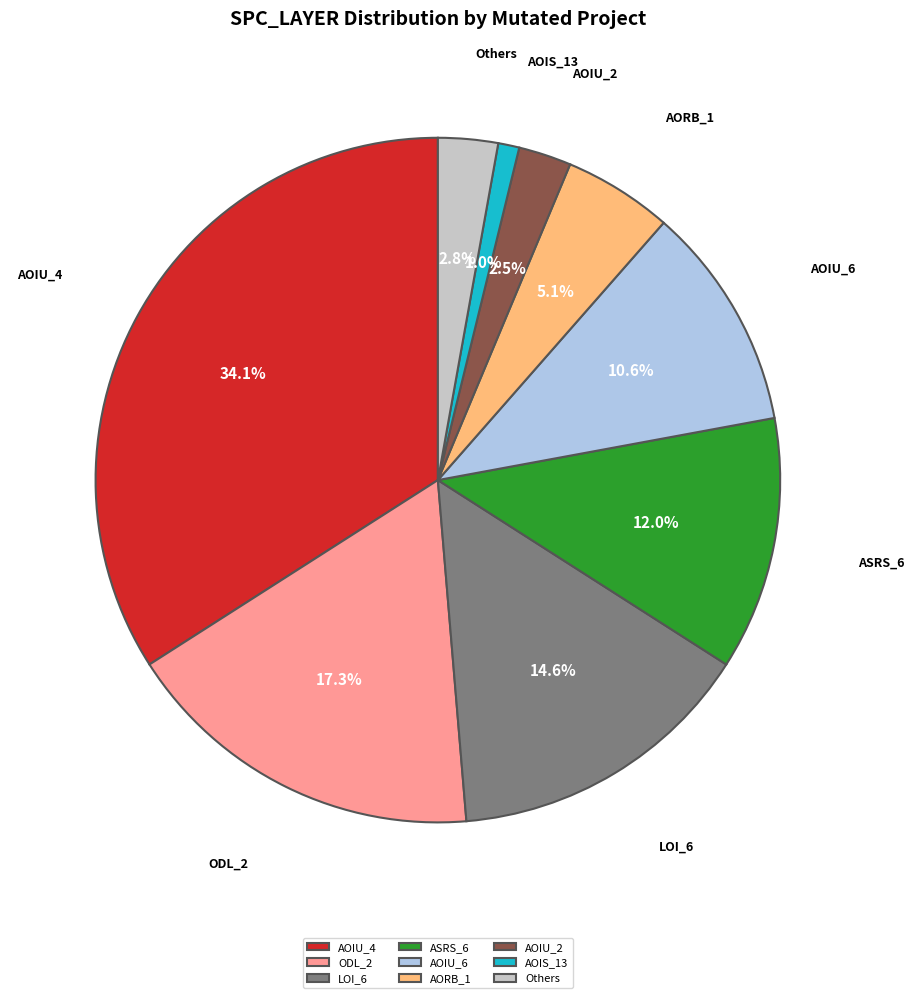

What is the largest slice in the pie chart?

AOIU_4